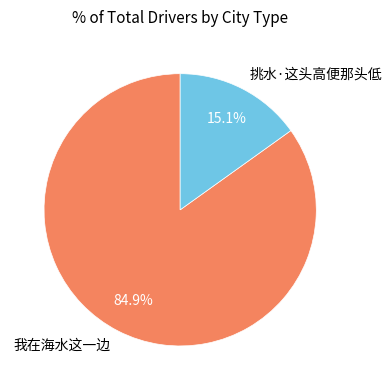

What is the largest slice in the pie chart?

我在海水这一边